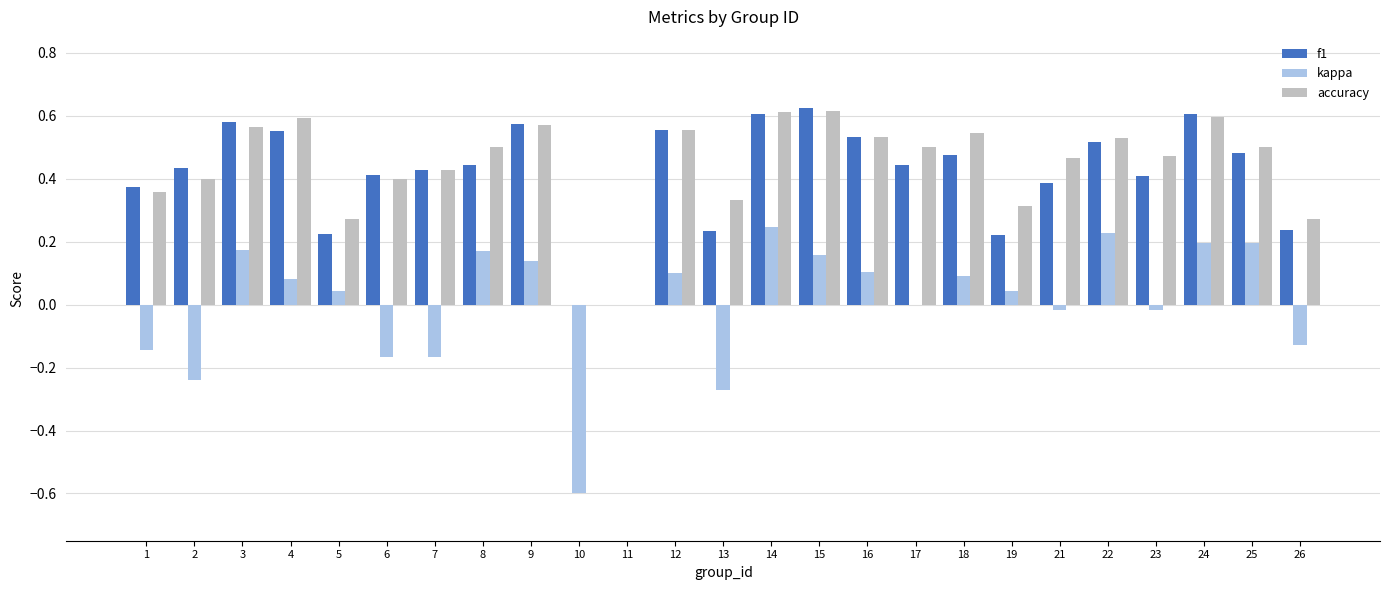

Between 5 and 9, which series saw the biggest shift?

f1